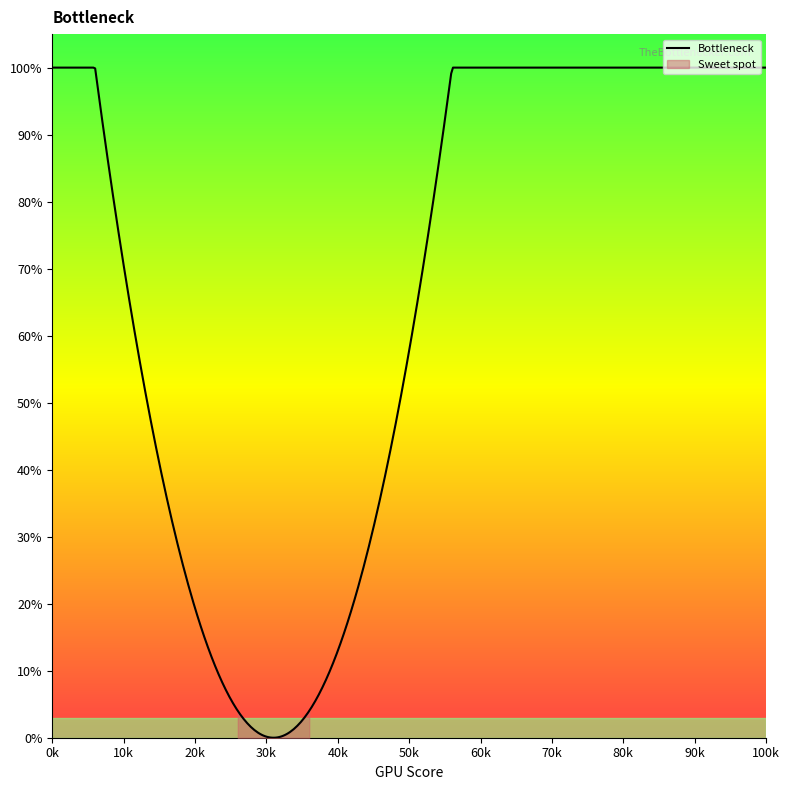

Does the chart have visible grid lines?

No